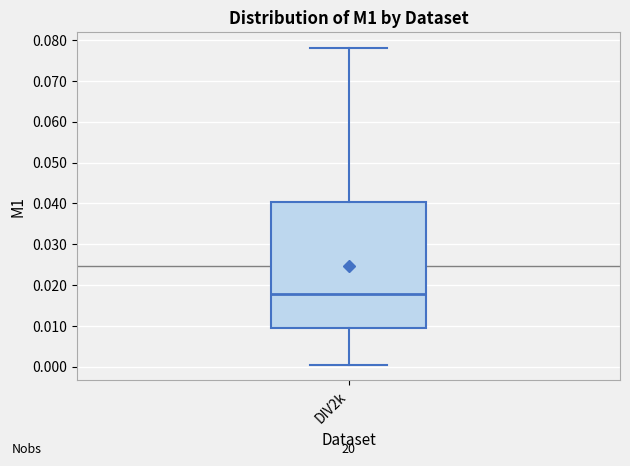

Where is the upper edge of the box for DIV2k on the y-axis? The values are not printed on the chart, so give them approximately, as read against the axis.

0.040